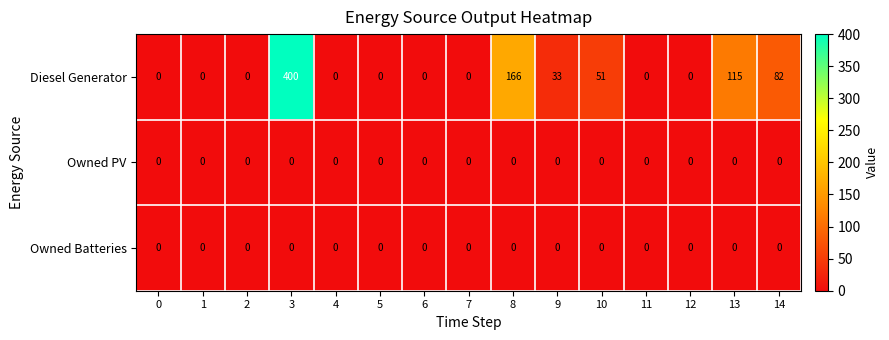

What is the sum of the Diesel Generator values at 14 and 1?

82